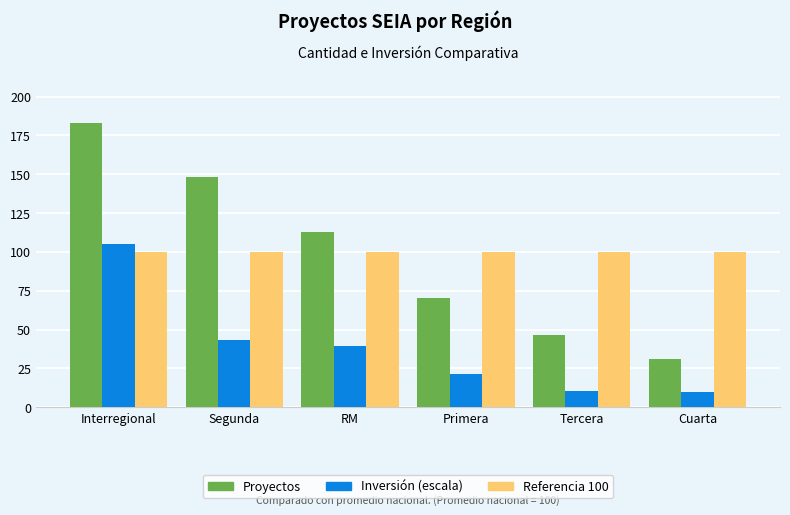

At Interregional, list the series in order from smallest to largest.

Referencia 100, Inversión (escala), Proyectos